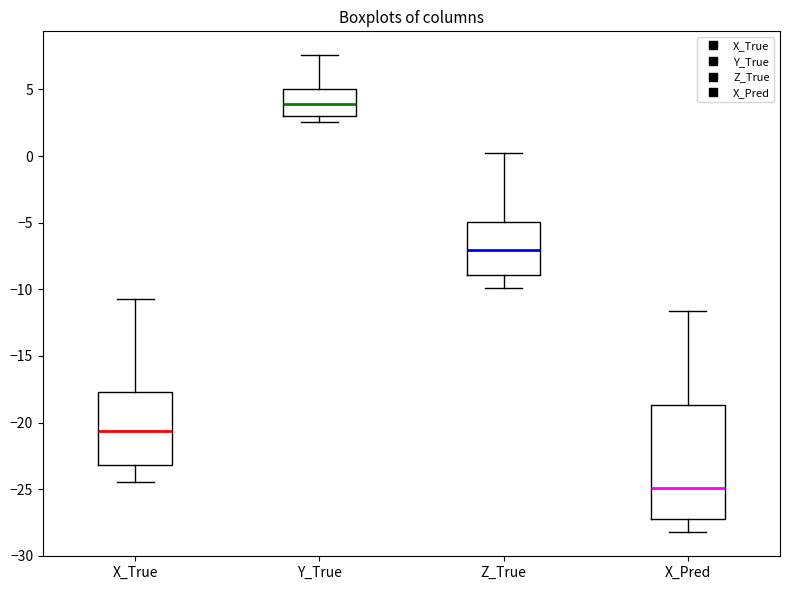

Which box is the tallest, from its lower edge to its upper edge?

X_Pred